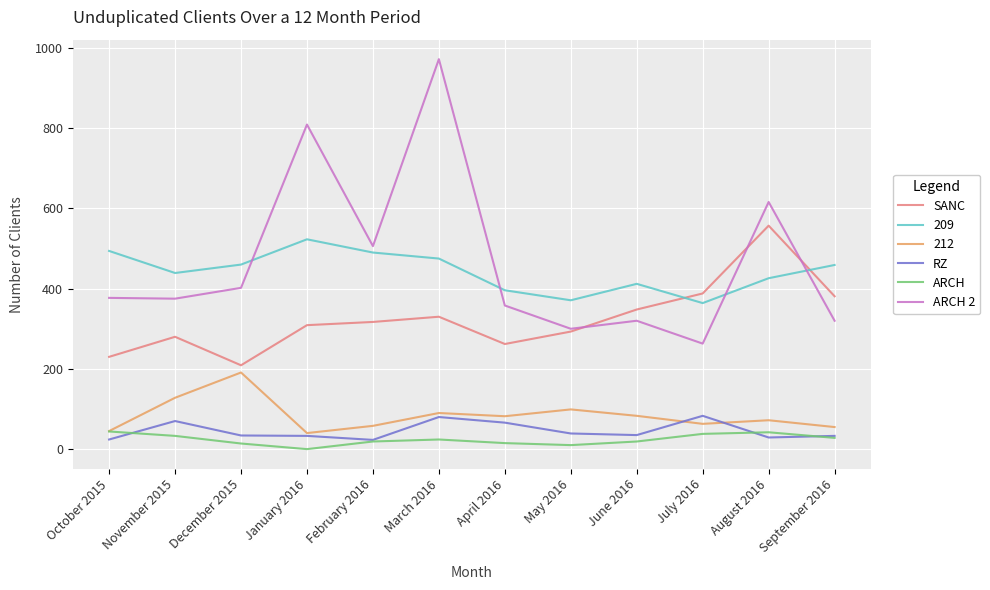

Which series has the largest range (max minus min)?

ARCH 2